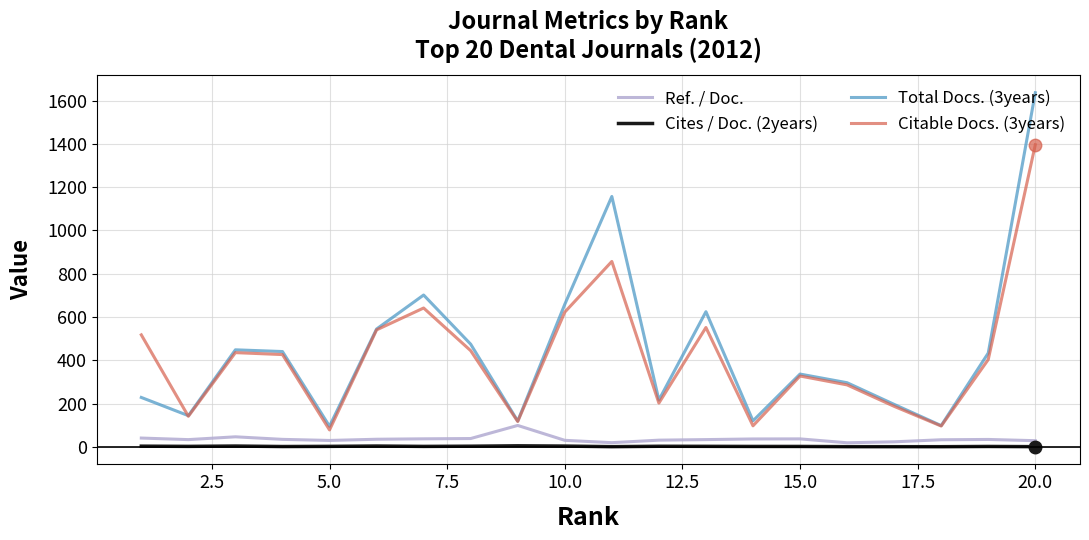

At how many categories does at least one series exceed 60?

20